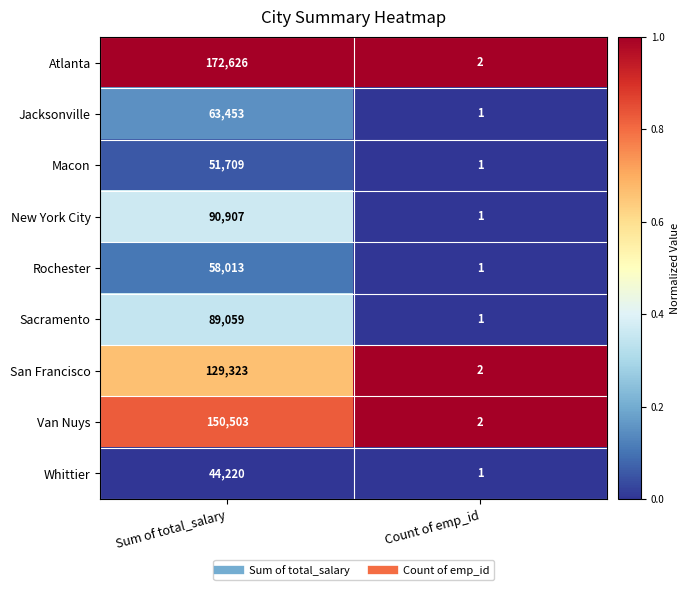

Between Sum of total_salary and Count of emp_id, which series saw the biggest shift?

Atlanta